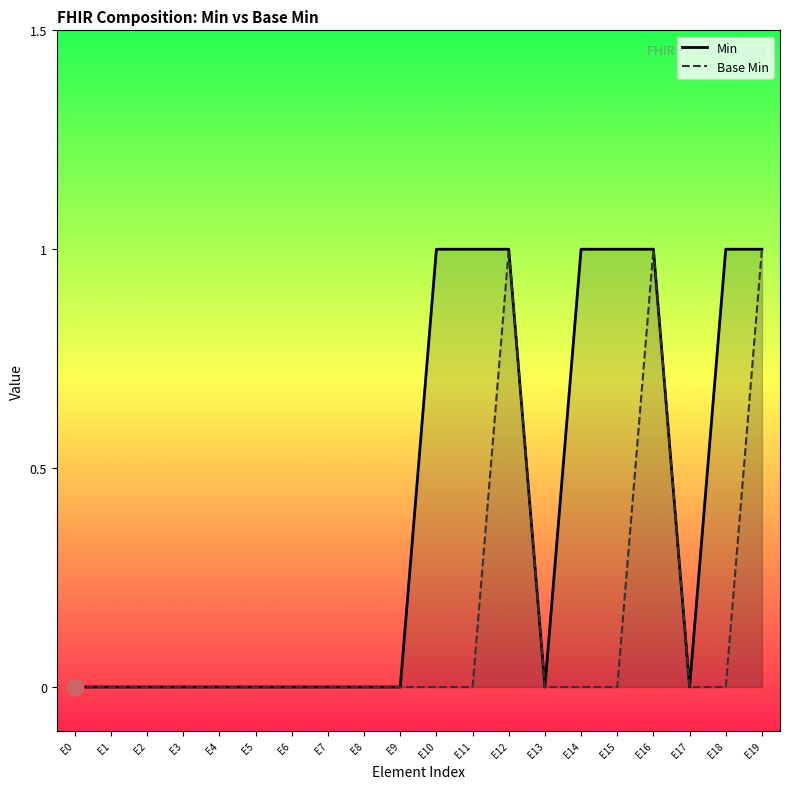

How many series are shown in this chart?

2